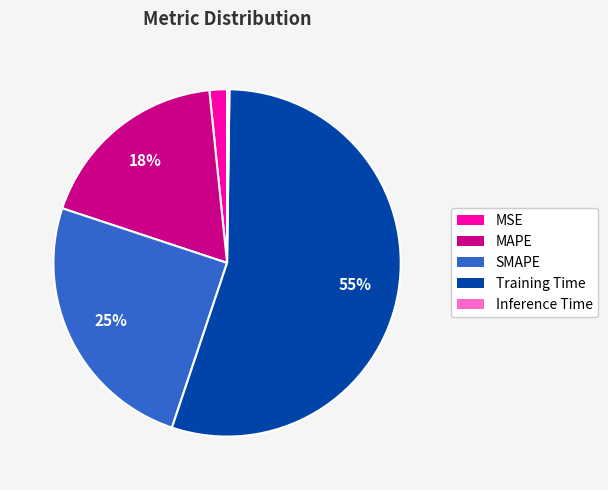

What is the largest slice in the pie chart?

Training Time